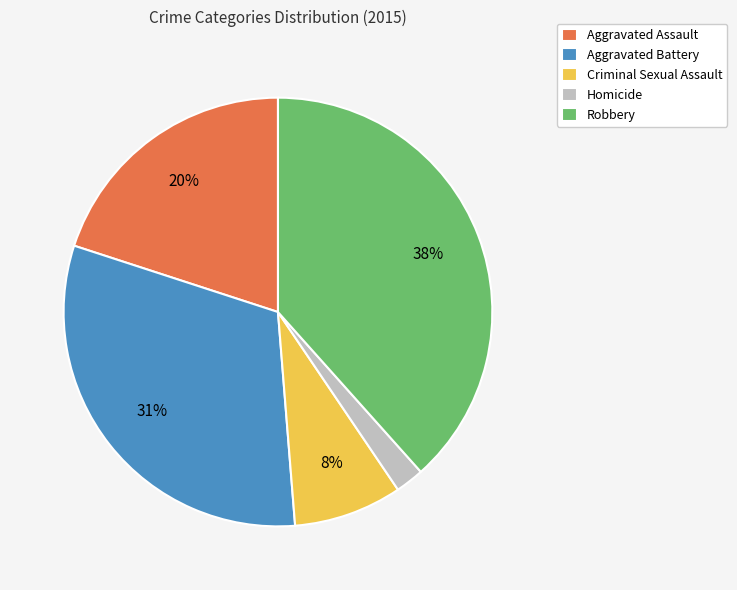

Do Aggravated Battery and Aggravated Assault together represent more than half of the pie?

Yes